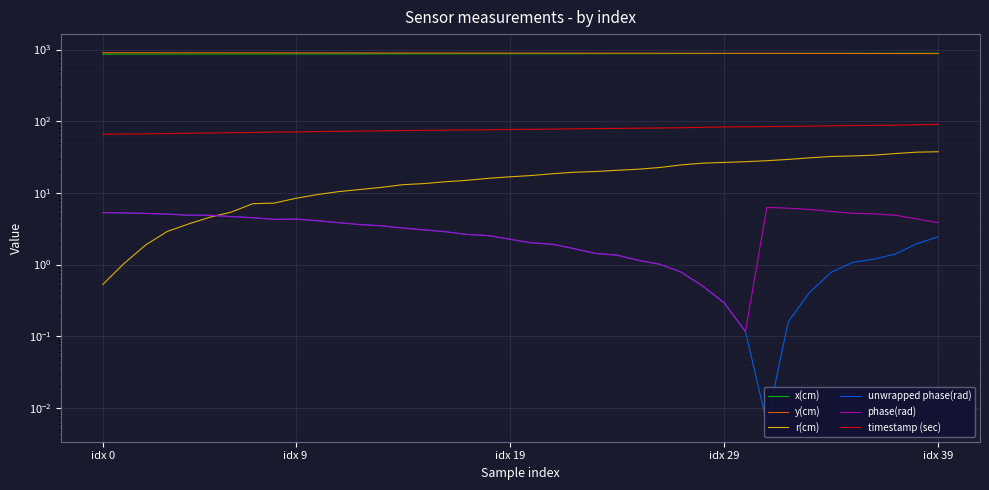

How many data points in timestamp (sec) are less than 77?

20